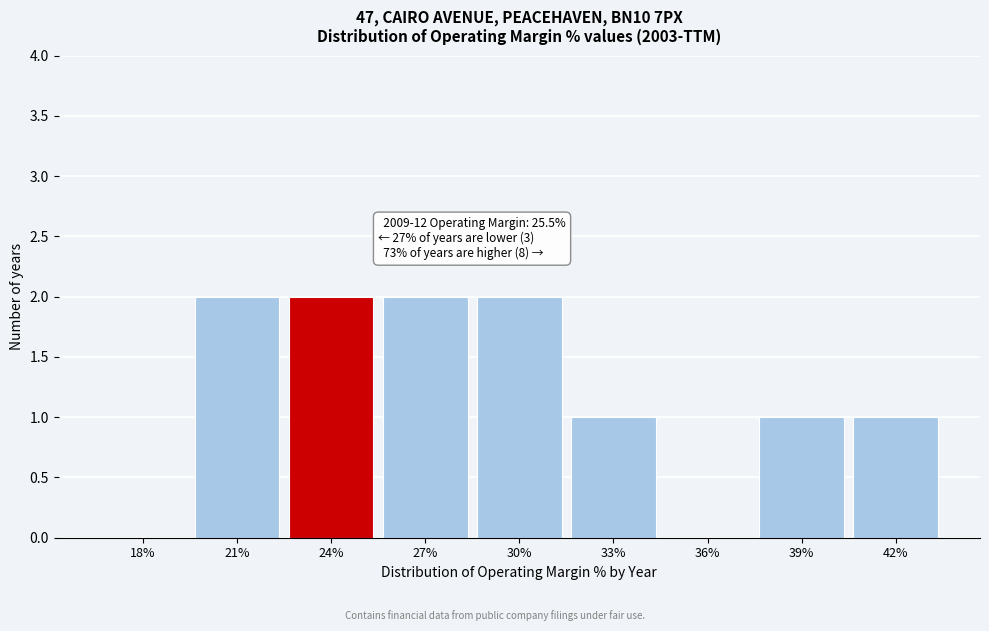

Reading left to right, what are all the values shown in this chart?

18%=0	21%=2	24%=2	27%=2	30%=2	33%=1	36%=0	39%=1	42%=1